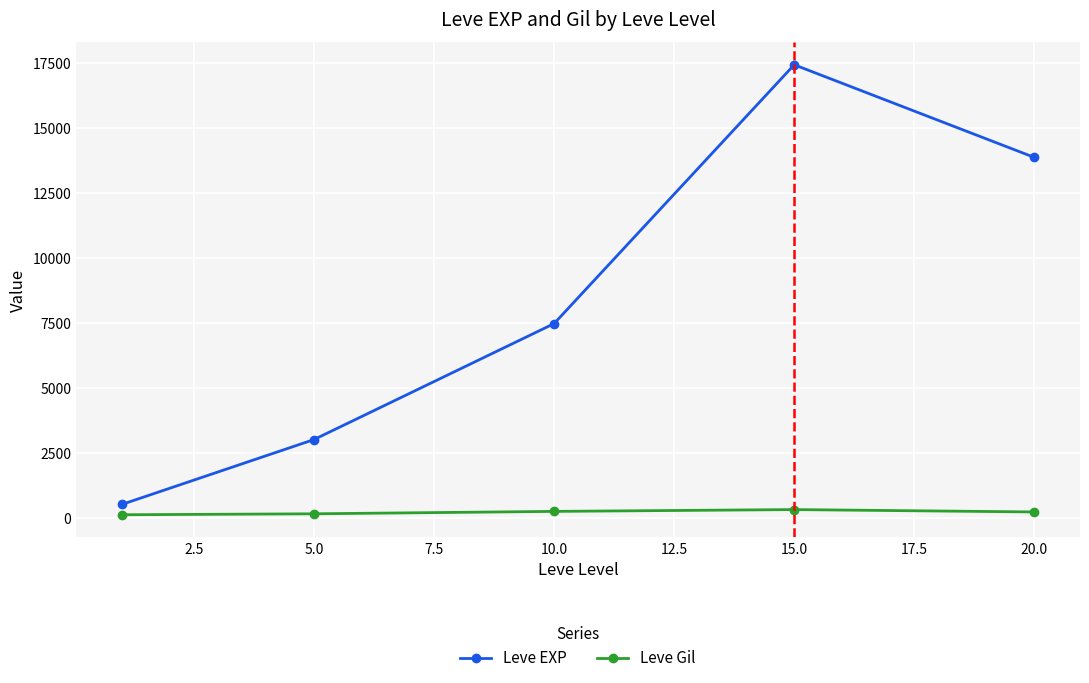

Rank the series by their maximum value, from lowest to highest.

Leve Gil, Leve EXP